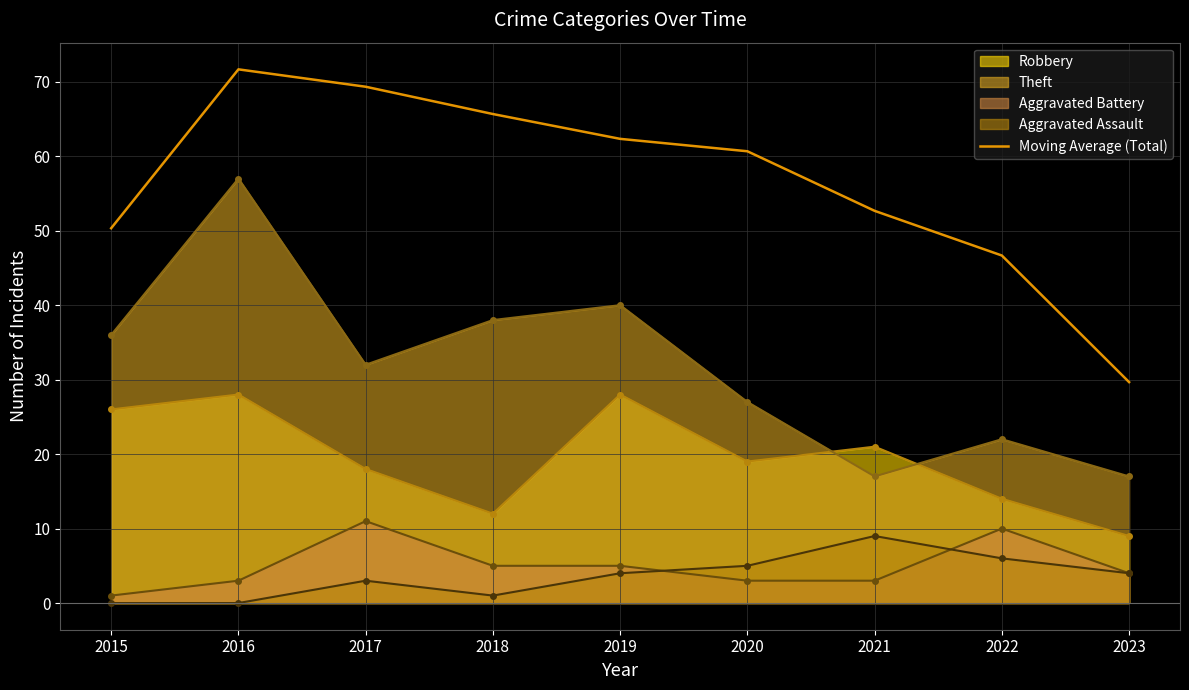

What is the difference between the second highest and second lowest values?

22.7